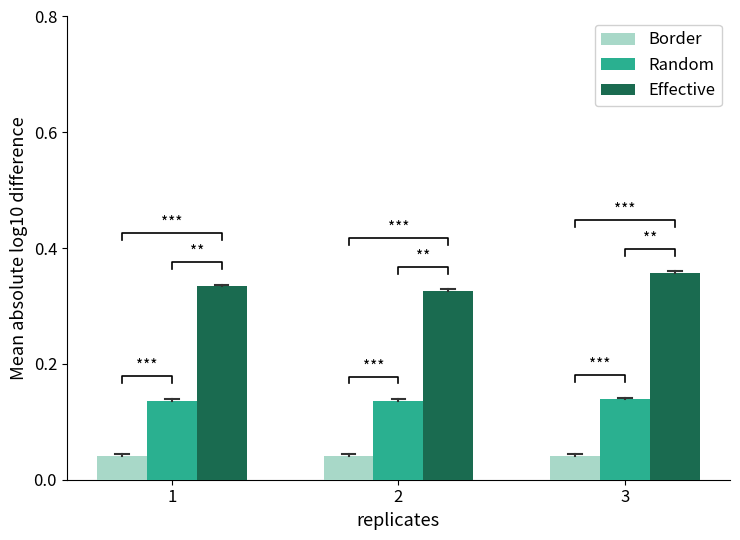

Reading right to left, transcribe all the data shown in this chart.

Border: 0.0	0.0	0.0
Random: 0.1	0.1	0.1
Effective: 0.4	0.3	0.3